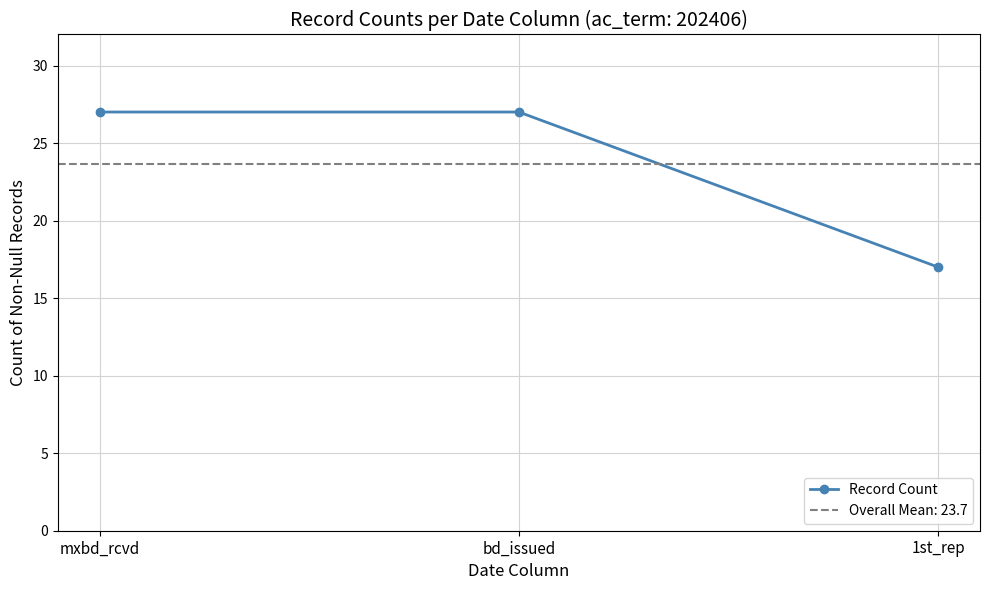

What is the change in value from bd_issued to 1st_rep?

-10